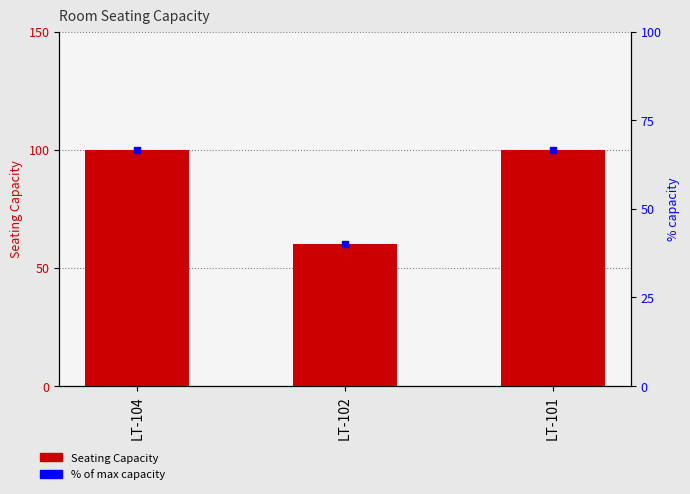

Which series has the largest Y range (max minus min)?

Seating Capacity